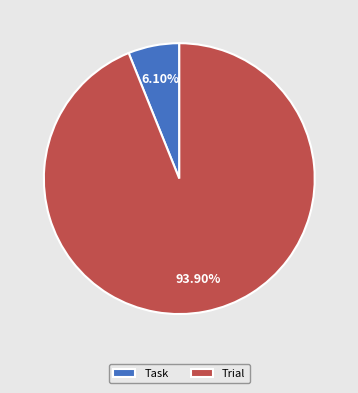

Is the sum of Task and Trial greater than half?

Yes